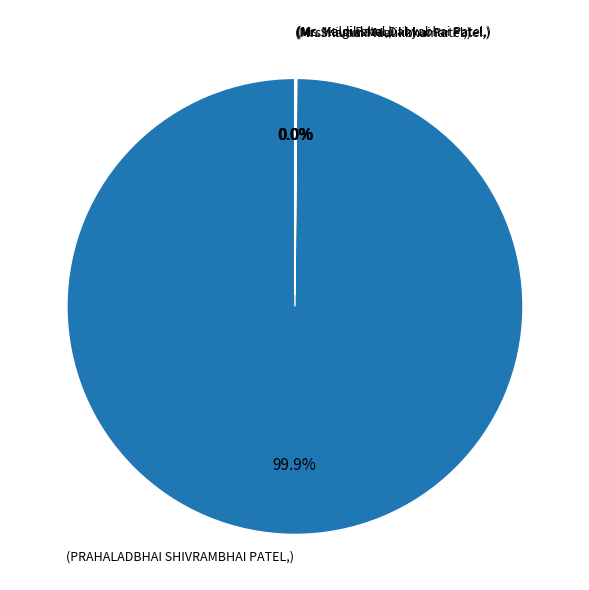

Is there a majority slice in this chart?

Yes